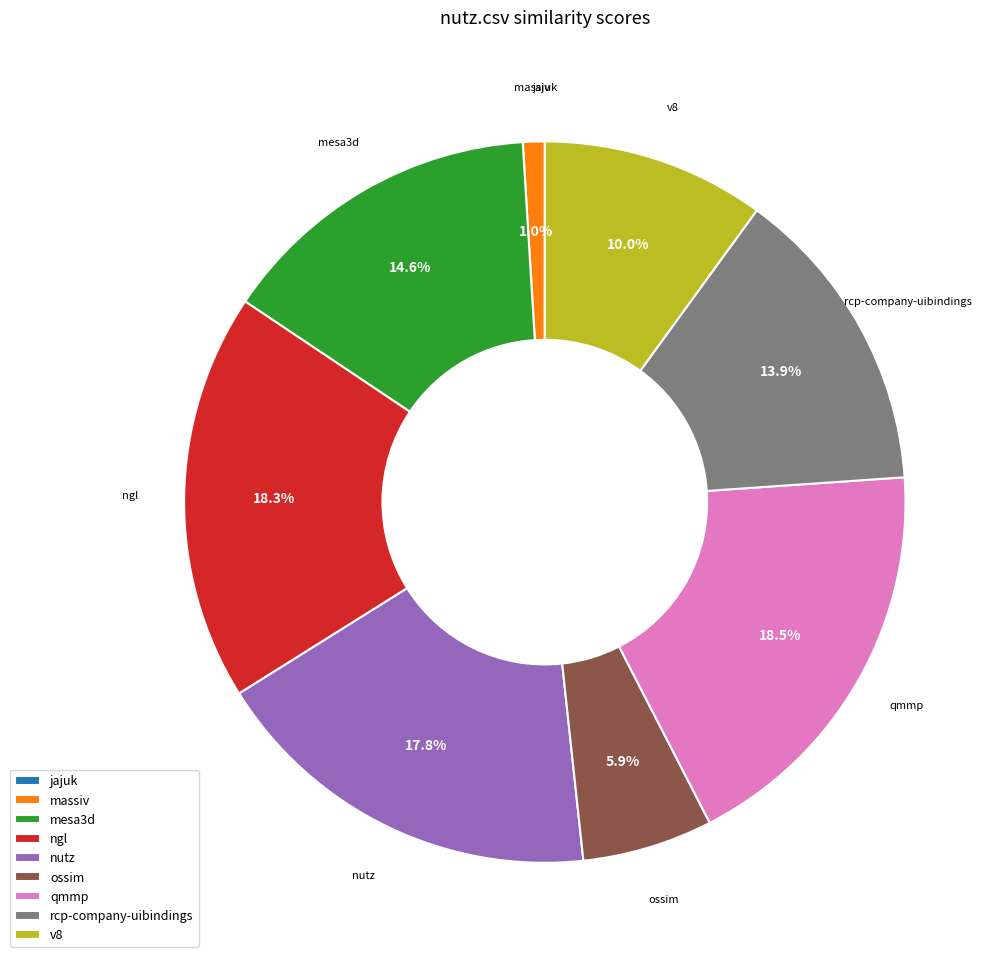

Which has a higher value, rcp-company-uibindings or mesa3d?

mesa3d